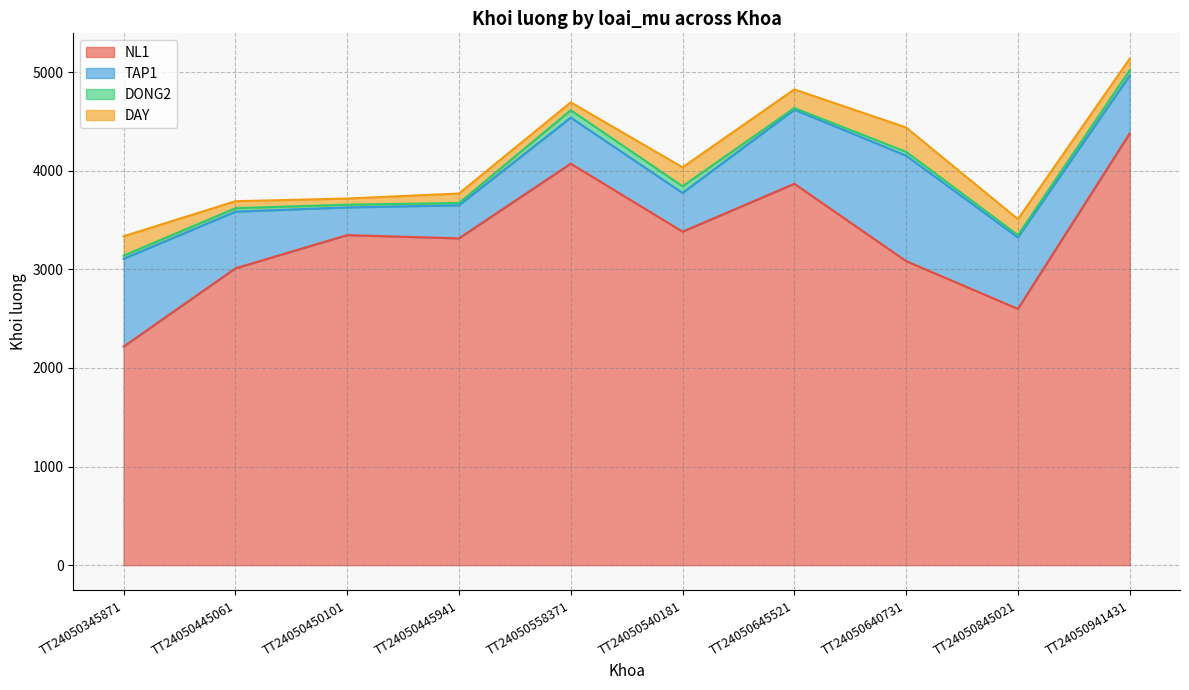

What is the smallest value displayed?

23.0